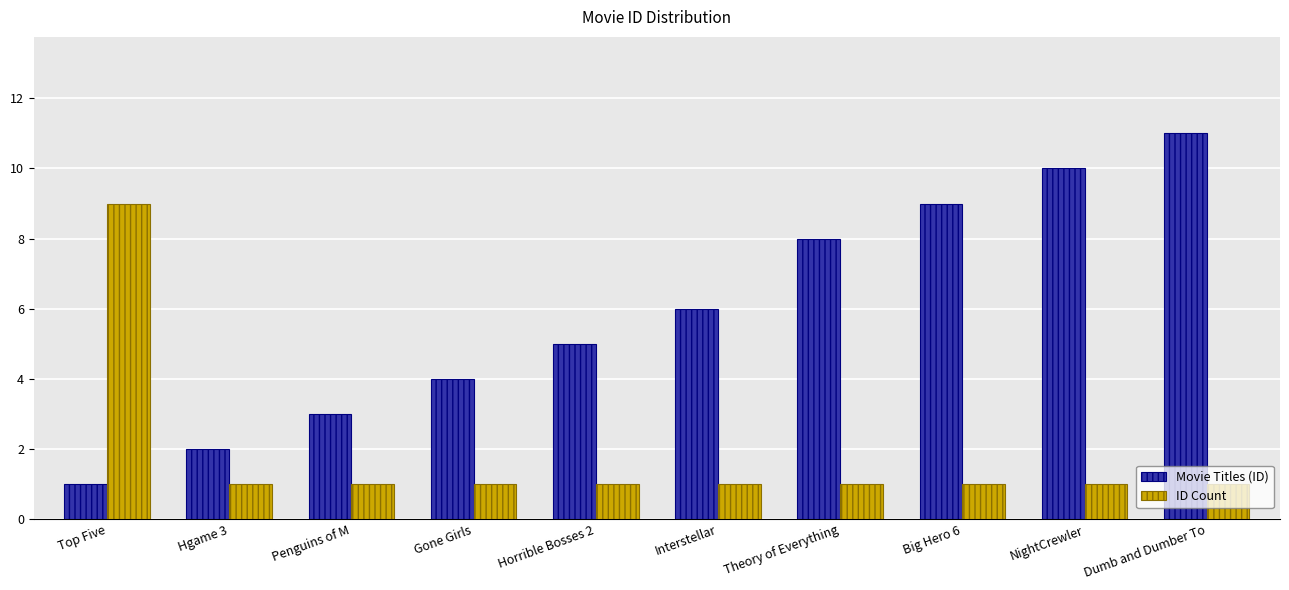

What are all the series names shown in the legend?

Movie Titles (ID), ID Count